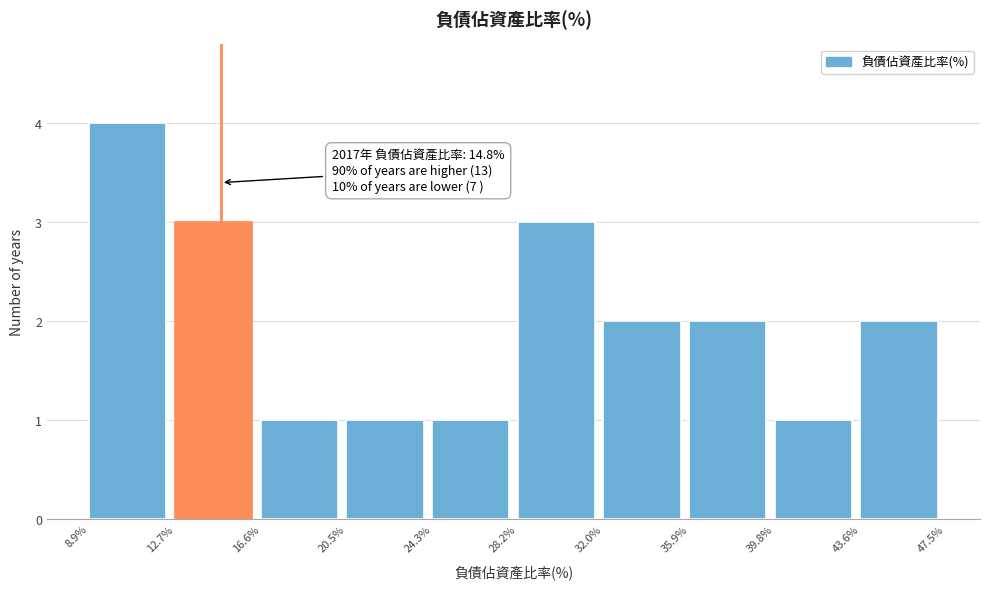

Which range on the x-axis has the tallest bar?

8.9% to 12.7%